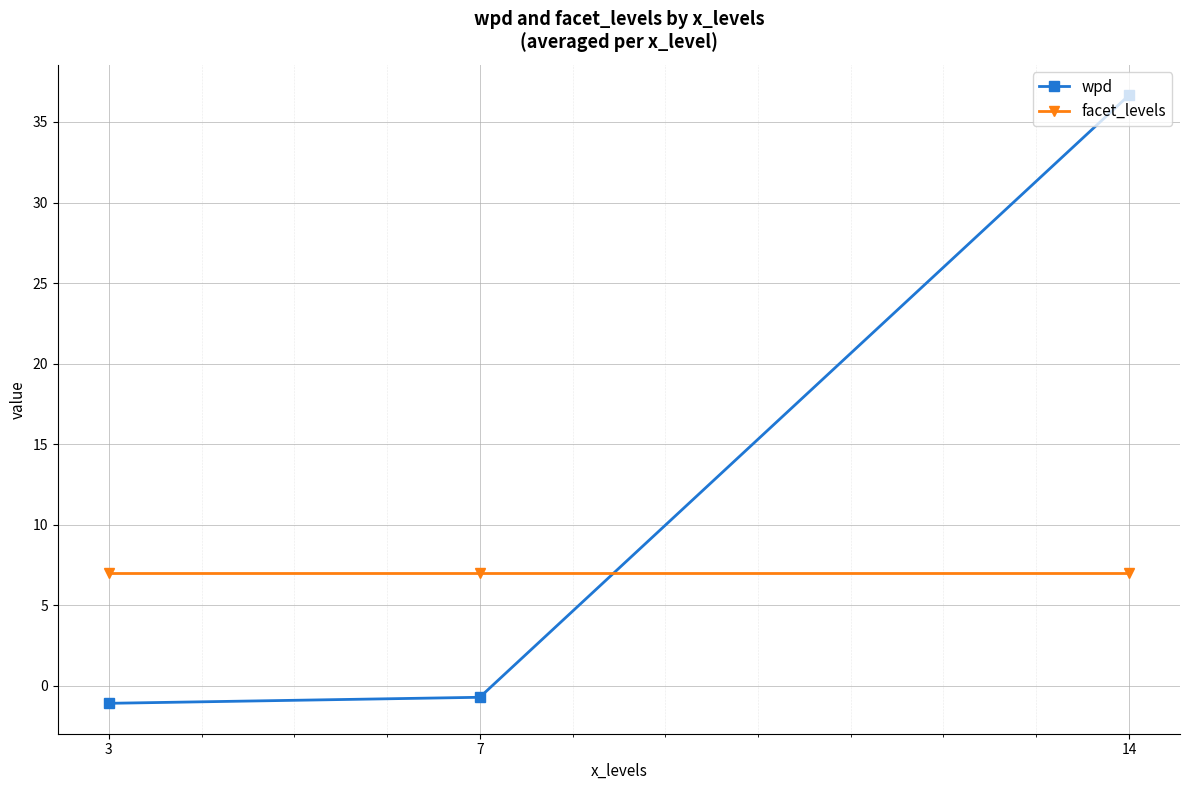

Reading left to right, what are all the values shown in this chart?

wpd: -1.1	-0.7	36.7
facet_levels: 7.0	7.0	7.0